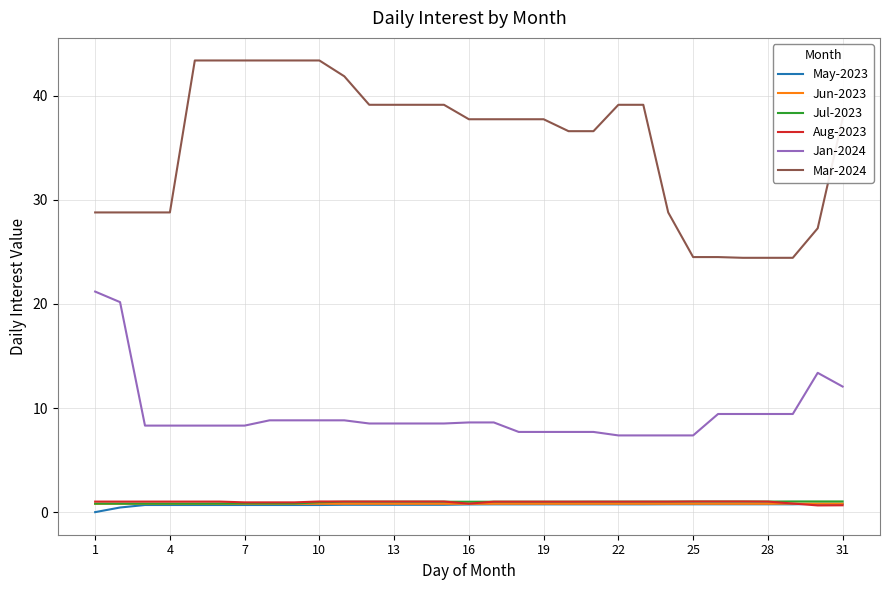

What is the greatest value displayed?

43.4